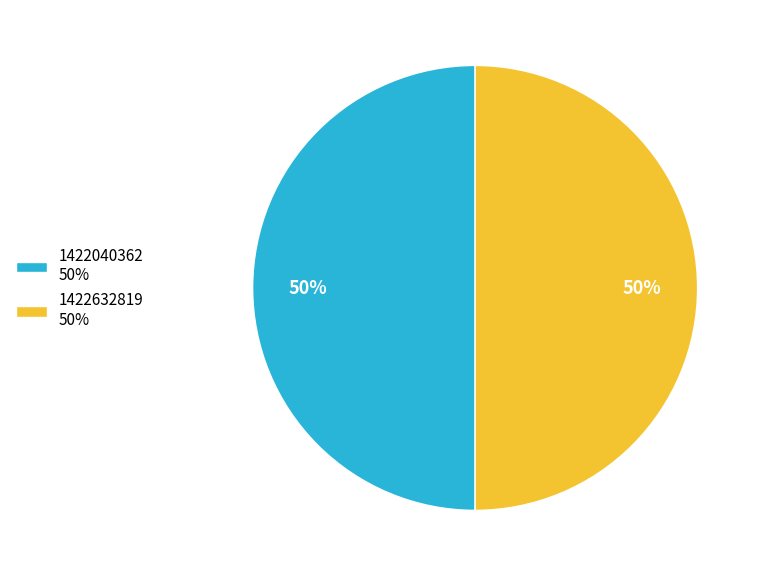

Combined, do 1422040362 50% and 1422632819 50% account for over 50%?

Yes